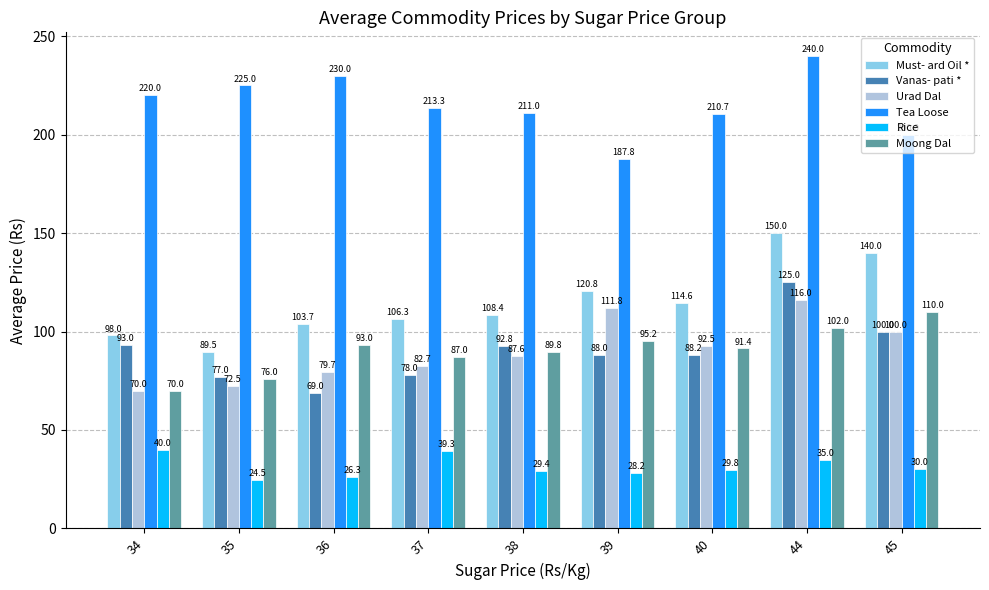

List the series in order of their peak value, highest first.

Tea Loose, Must- ard Oil *, Vanas- pati *, Urad Dal, Moong Dal, Rice